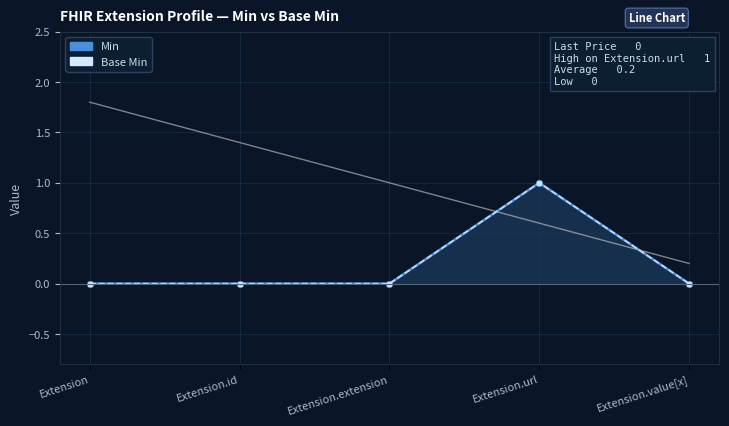

True or false: Min has more than 2 points higher than both neighbors.

False